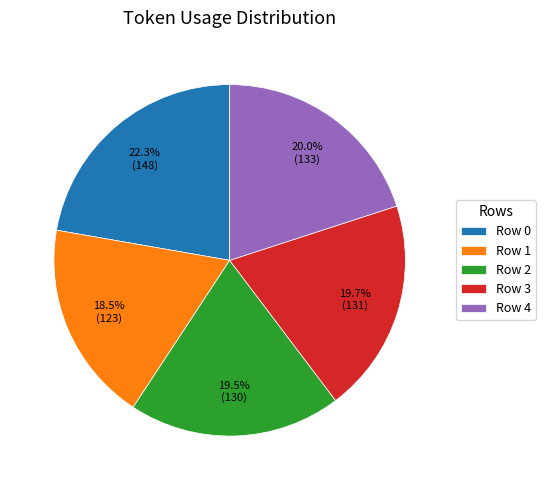

What is the ratio of the value at Row 3 to the value at Row 2?

1.0